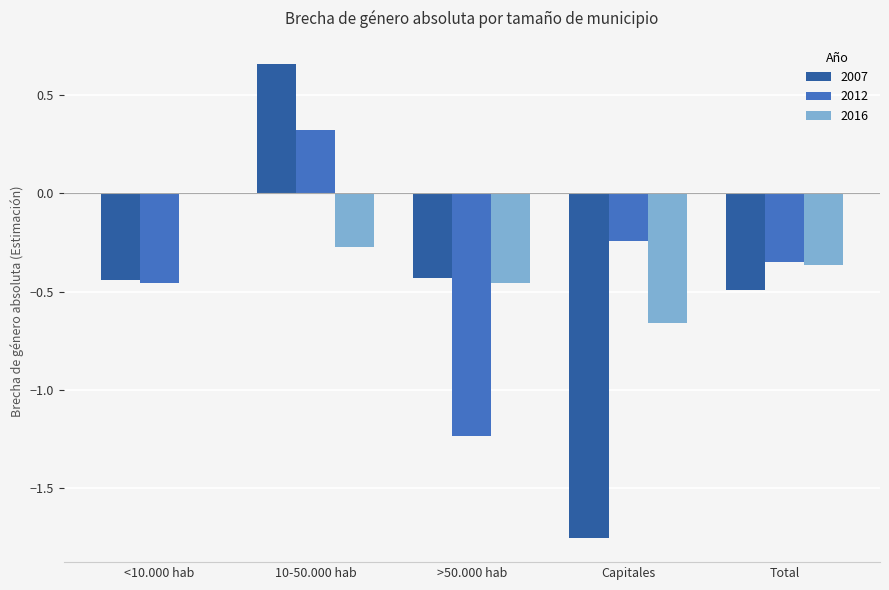

How many data points in 2012 are above 0?

1